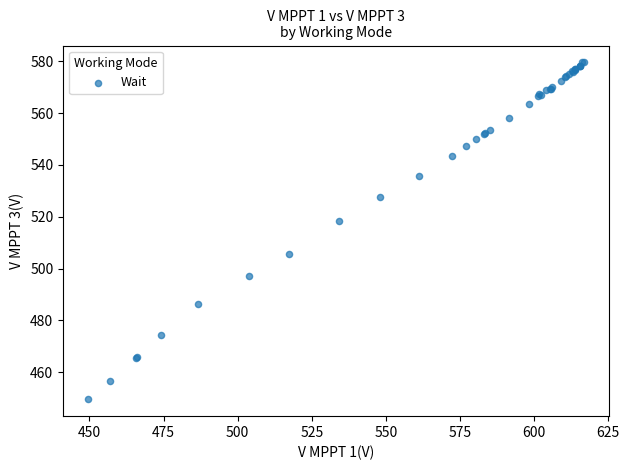

What Y value in the scatter plot is closest to 514?

518.4